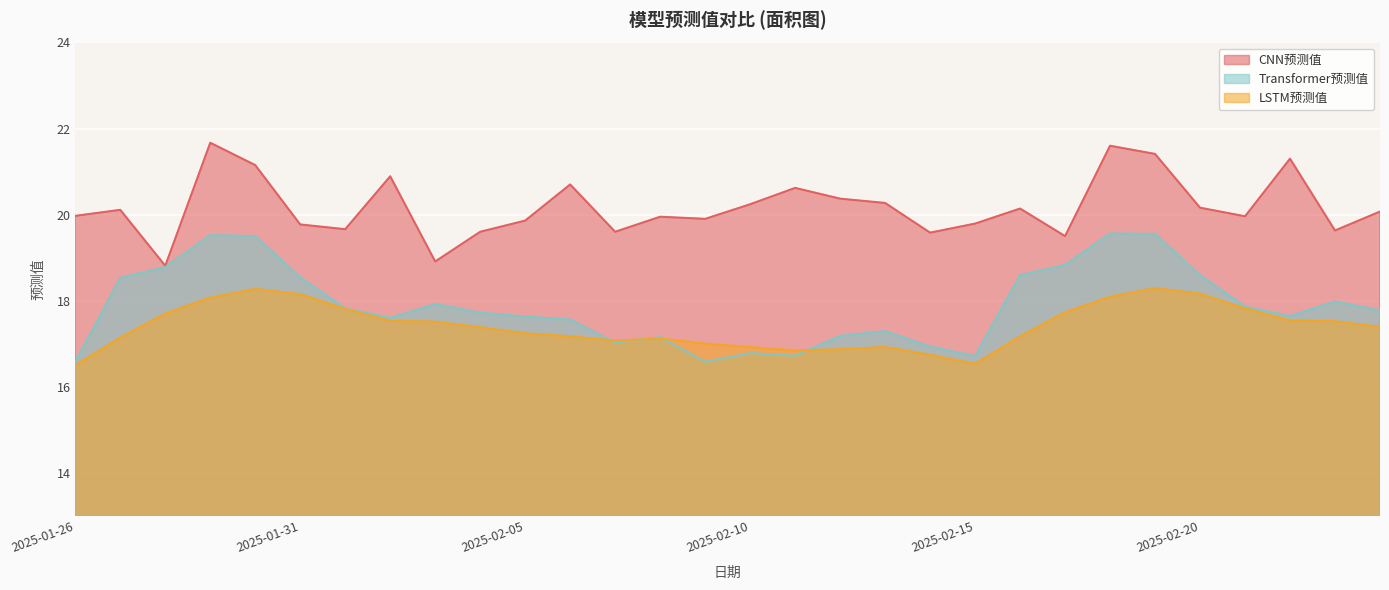

What is the label of the 9th point from the right?

2025-02-16